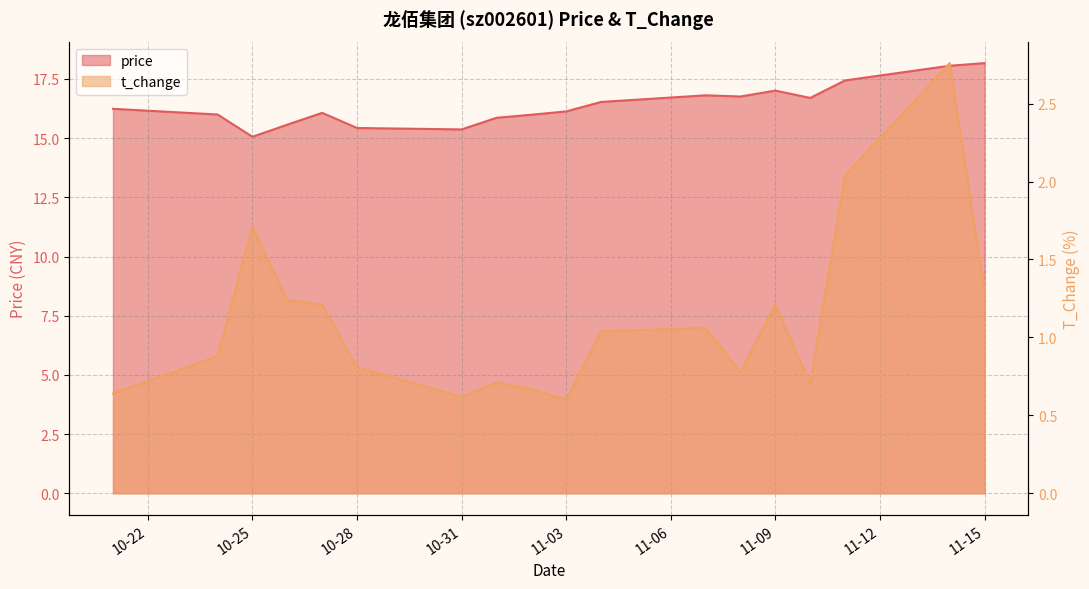

What are all the series names shown in the legend?

price, t_change